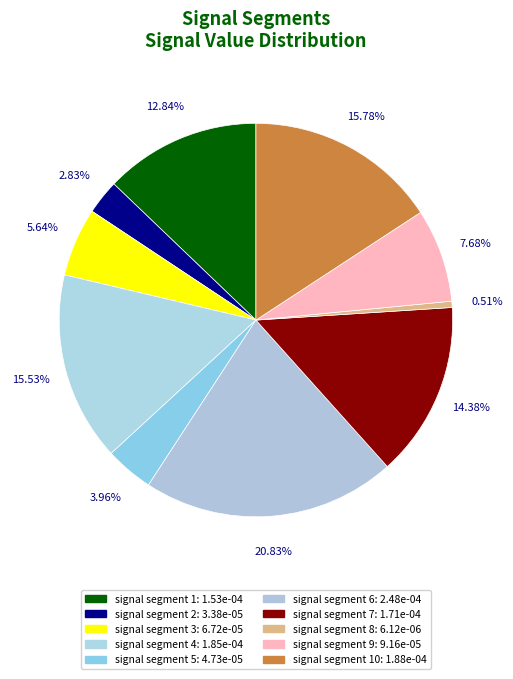

To the nearest percent, what is the difference between the largest and smallest slice percentages?

20%